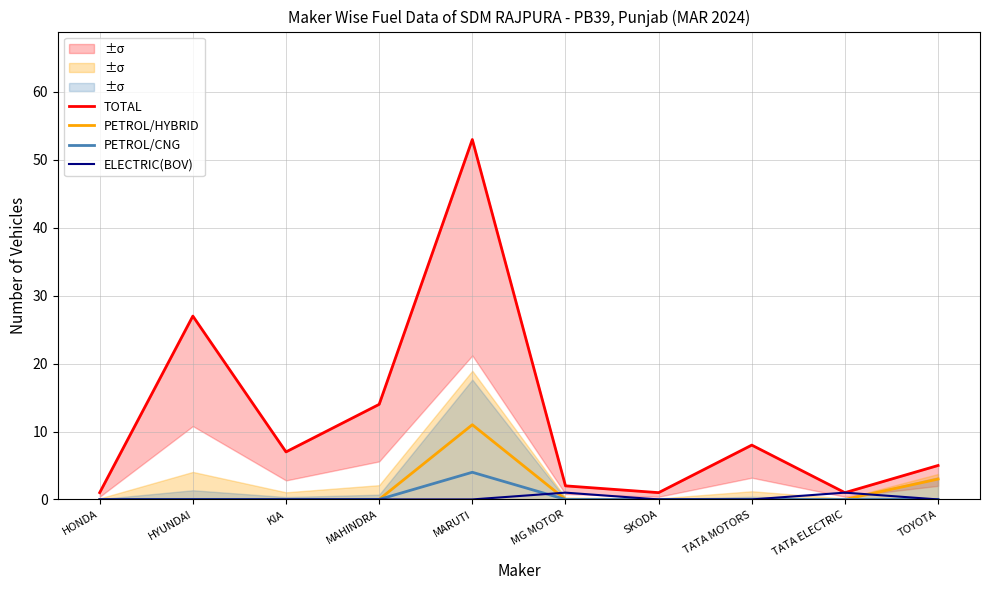

Which series has the largest total across all categories?

TOTAL